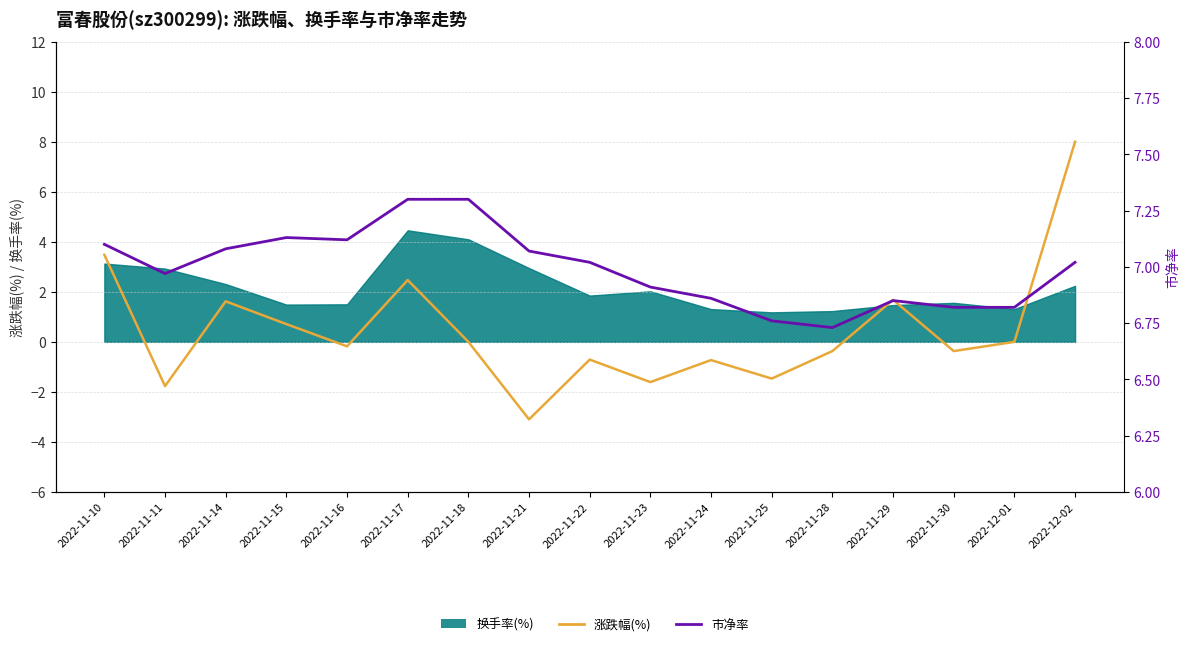

What position from the left is 2022-12-01?

16